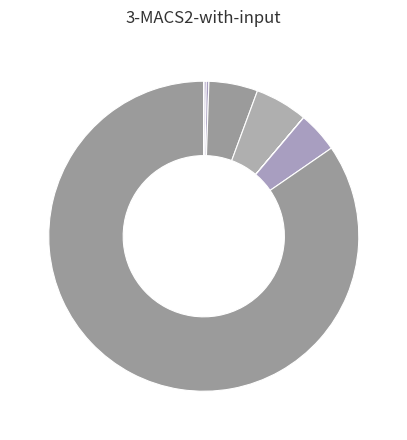

Which slice is the largest?

Nº total mensagens subscriber